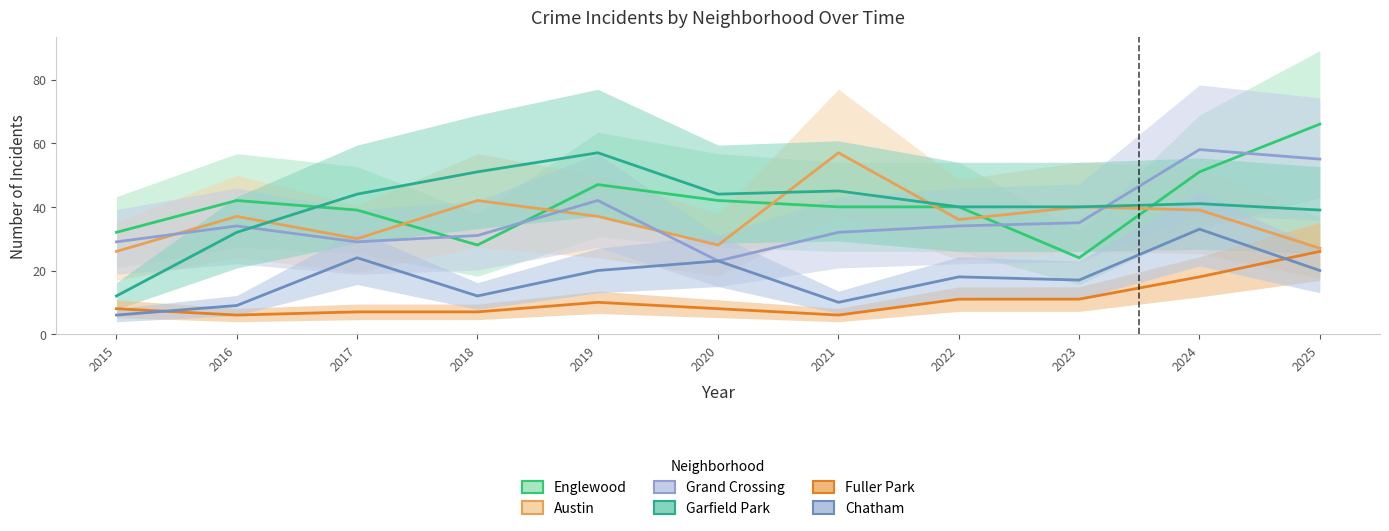

True or false: Fuller Park and Englewood cross at least once.

False